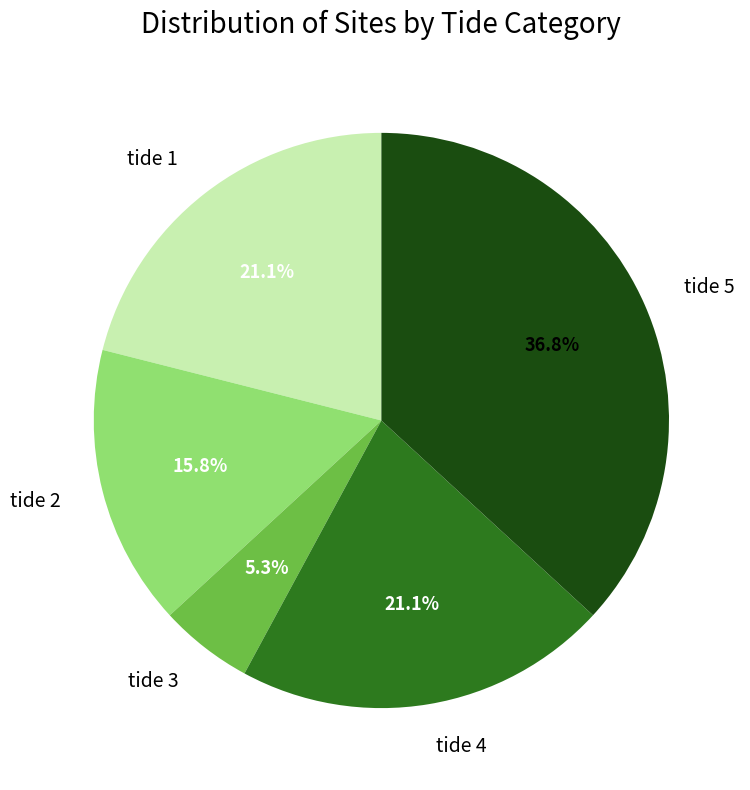

What is the smallest slice in the pie chart?

tide 3